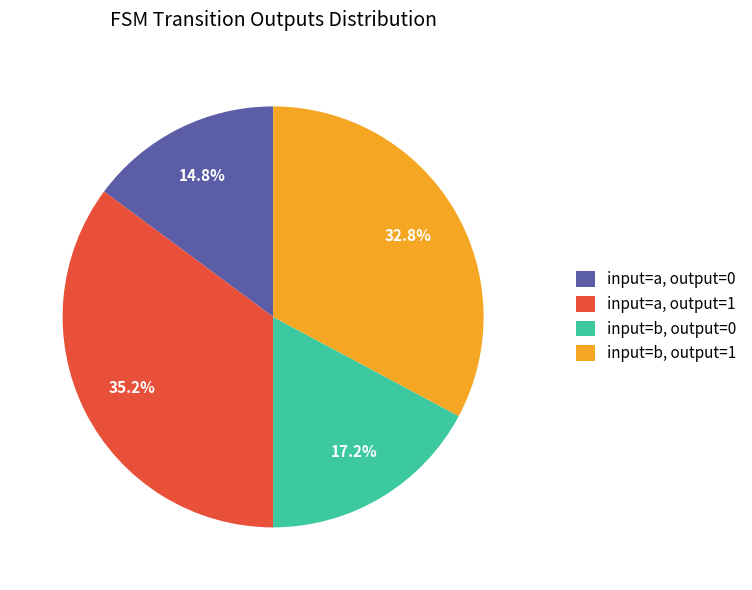

The input=b, output=0 slice represents 24% of the pie. True or false?

False